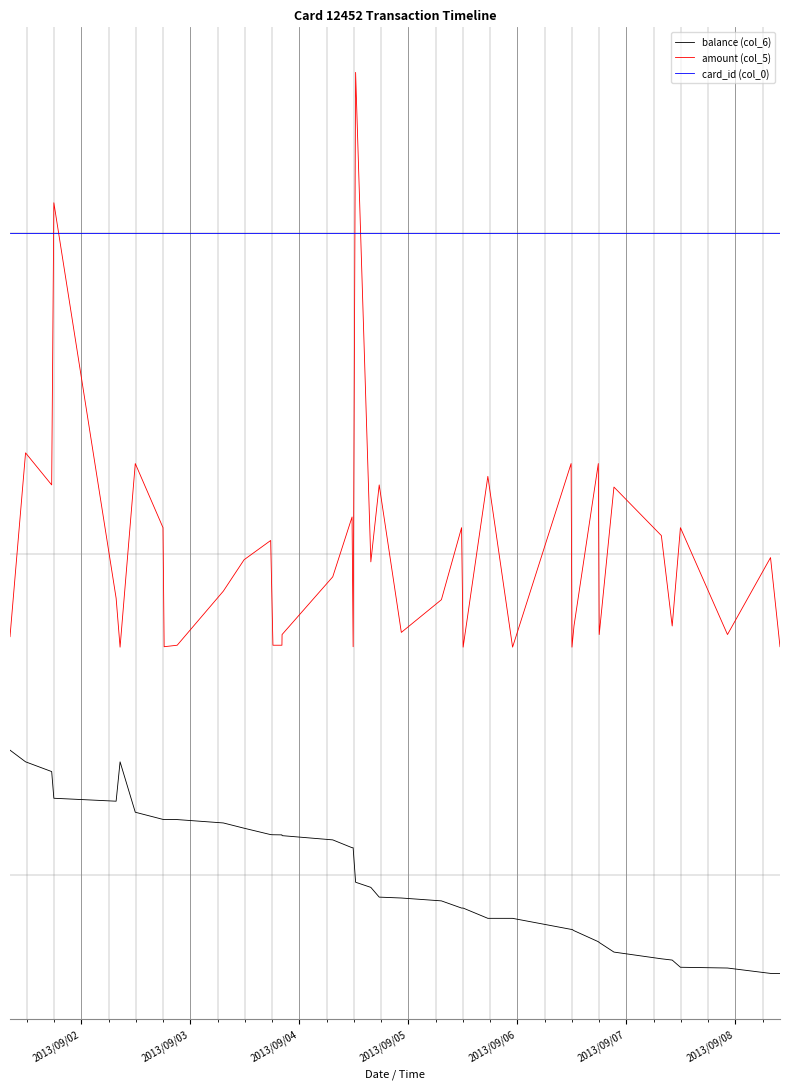

True or false: card_id (col_0) and amount (col_5) intersect in this chart.

True